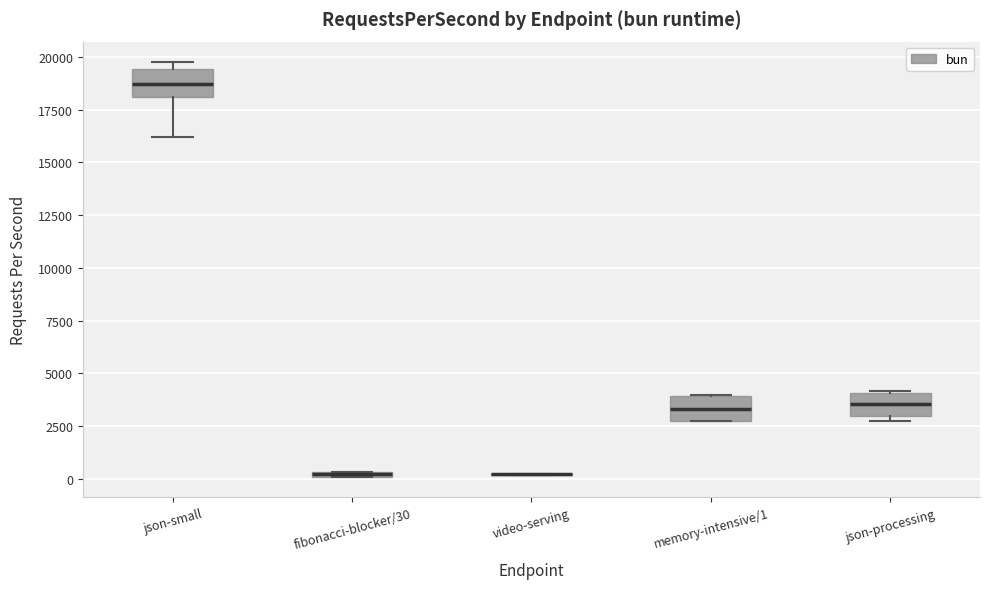

Where is the lower edge of the box for json-processing on the y-axis? The values are not printed on the chart, so give them approximately, as read against the axis.

3000